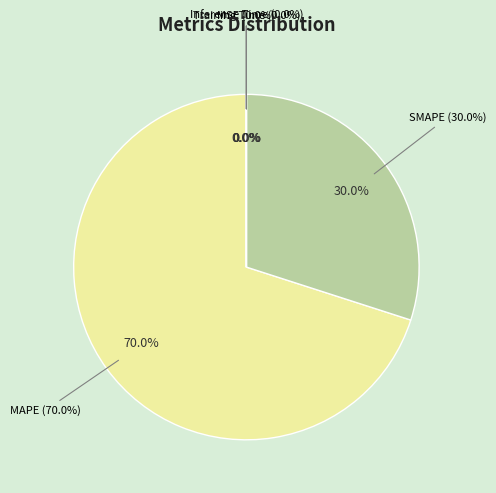

Does Inference Time represent more than half of the total?

No